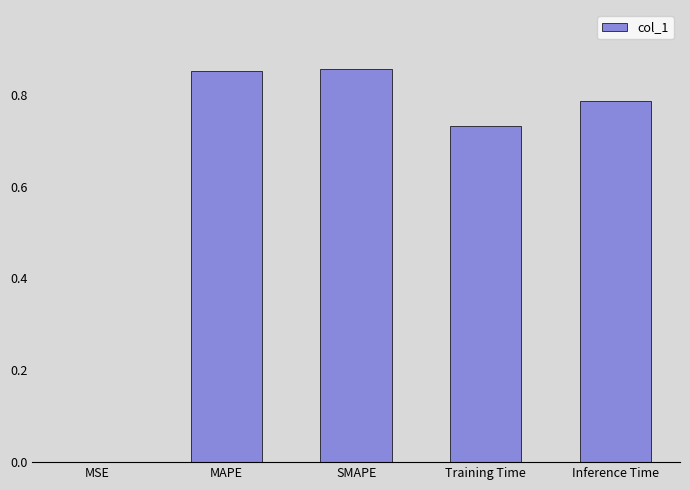

What is the sum of the values at Training Time and MAPE?

1.6